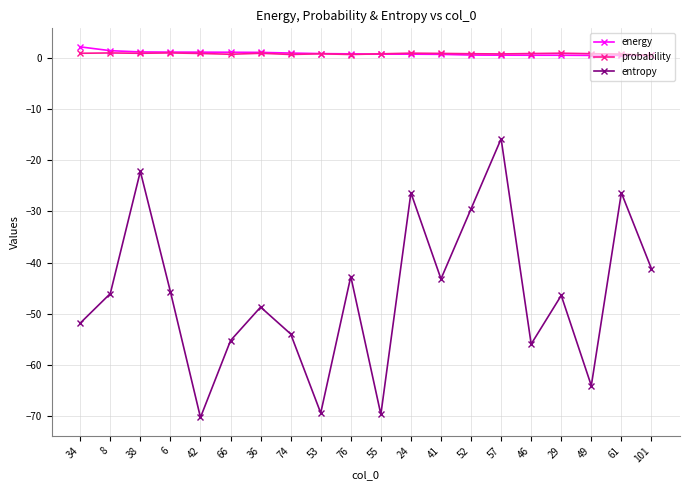

What is the difference between the highest and lowest values at 34?

54.0